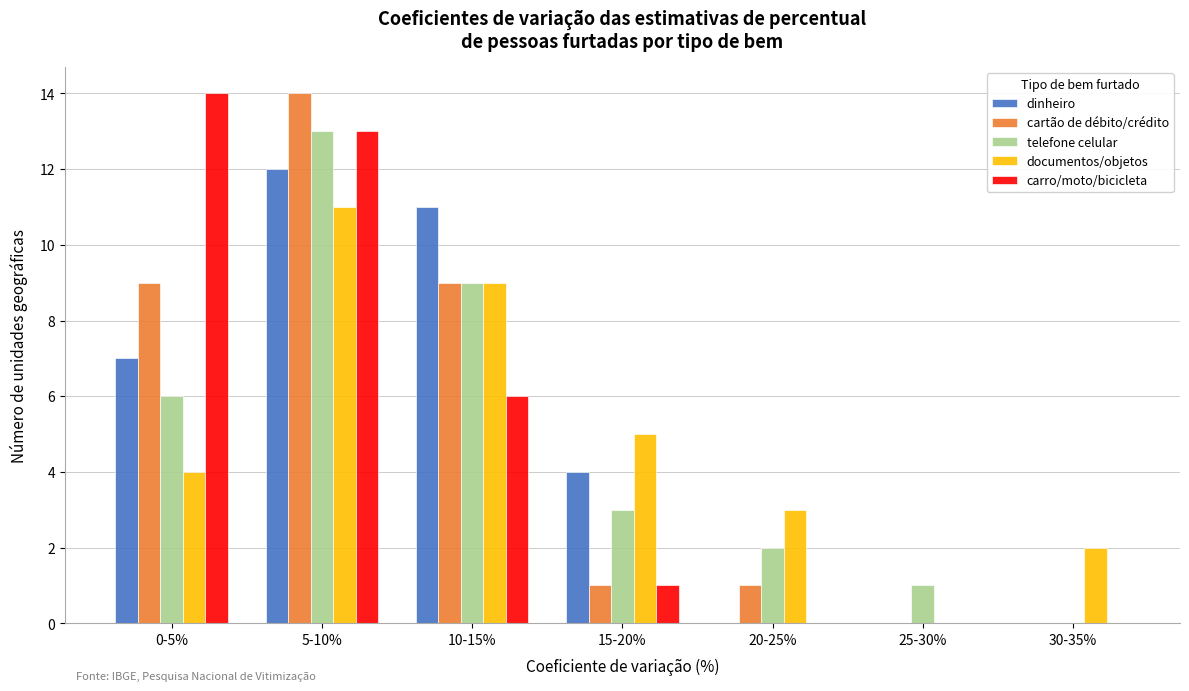

Is the value of telefone celular at 15-20% greater than the value of cartão de débito/crédito at 25-30%?

Yes